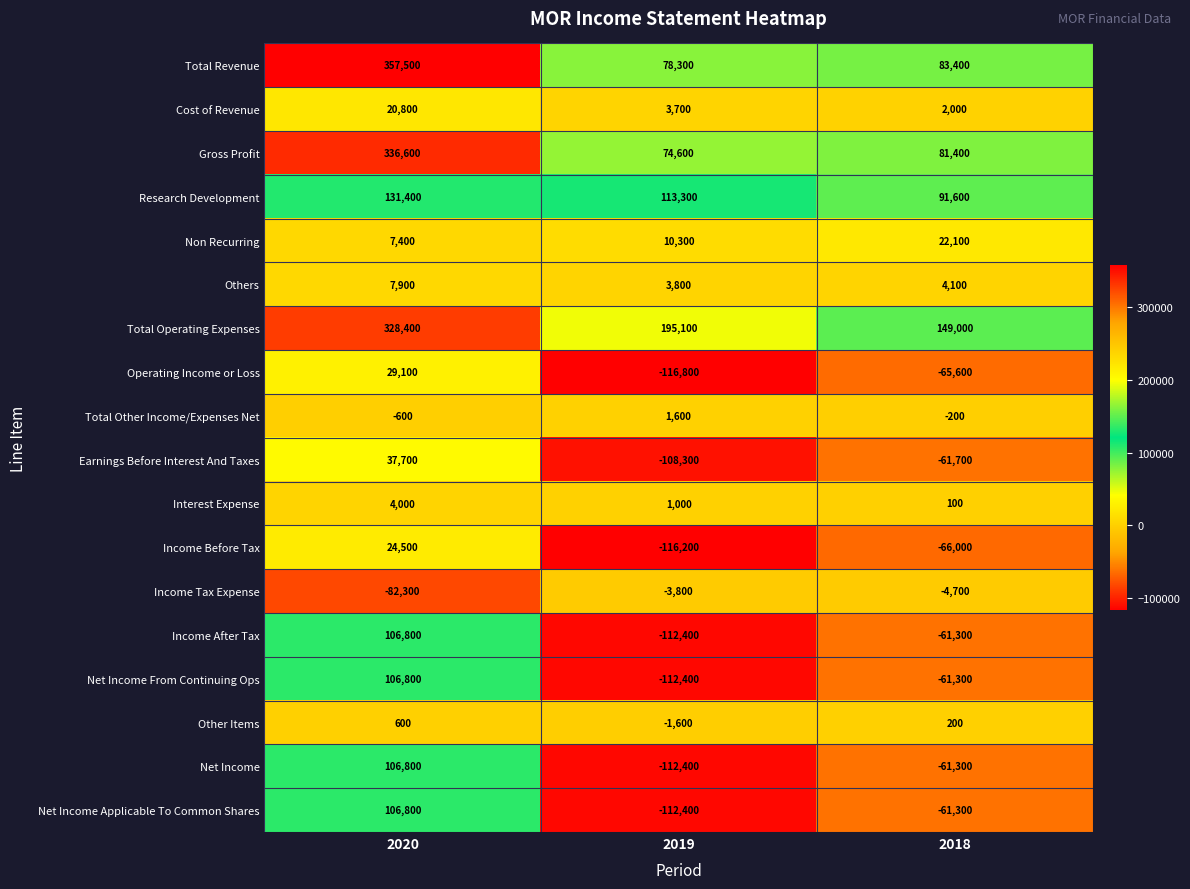

What is the difference between the Interest Expense values at 2019 and 2018?

900